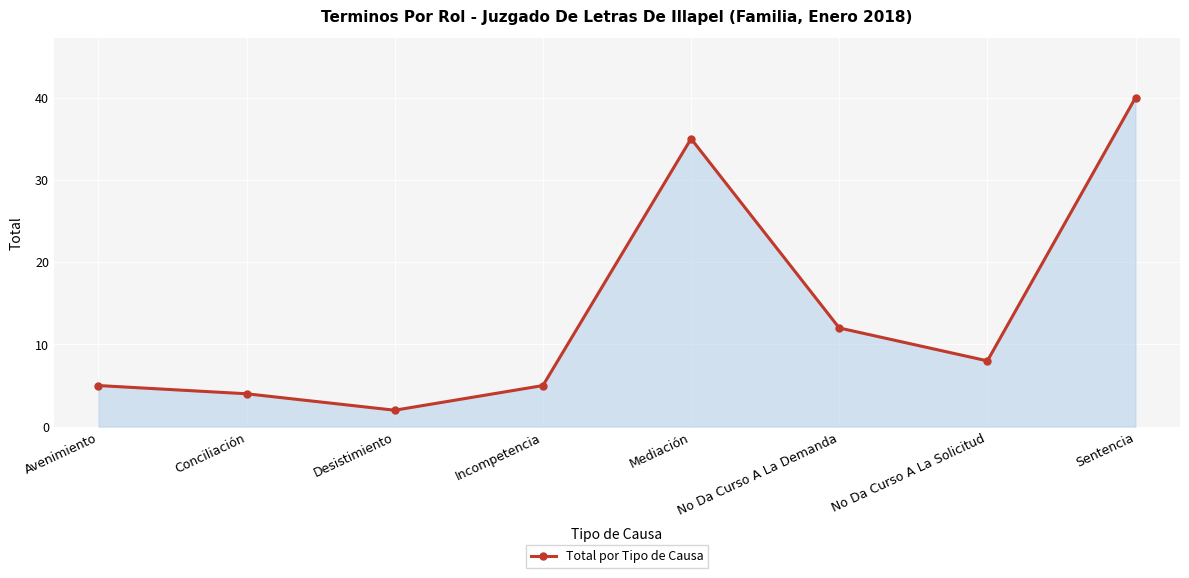

Does the chart display data point markers on the line(s)?

Yes